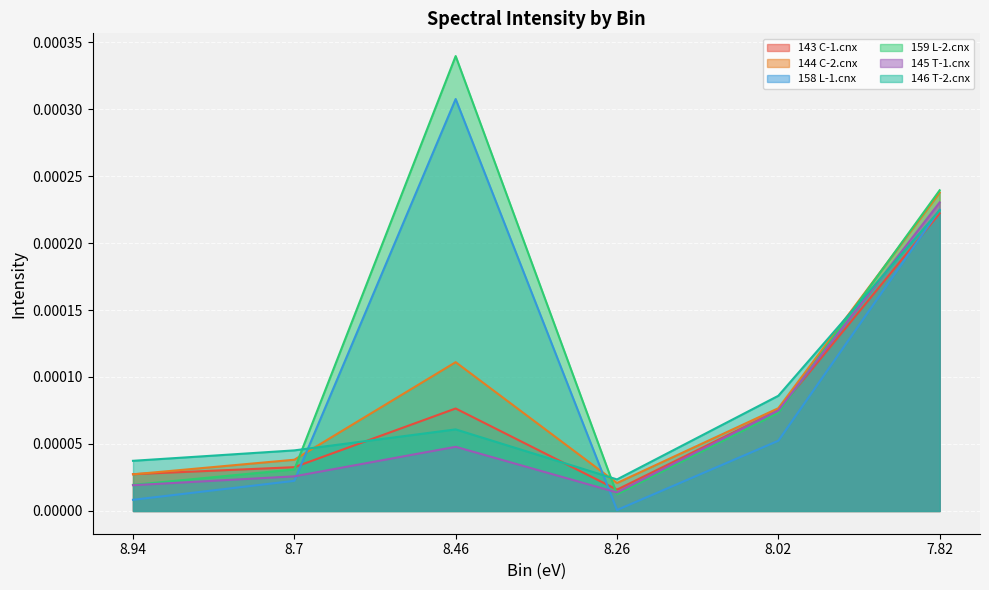

Which category has the highest value across all series?

8.46